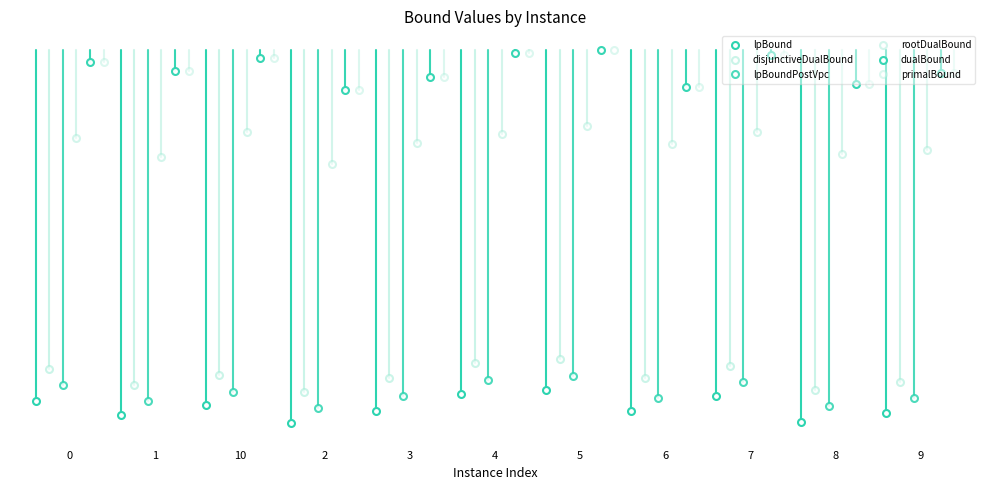

Which series has the largest total across all categories?

dualBound